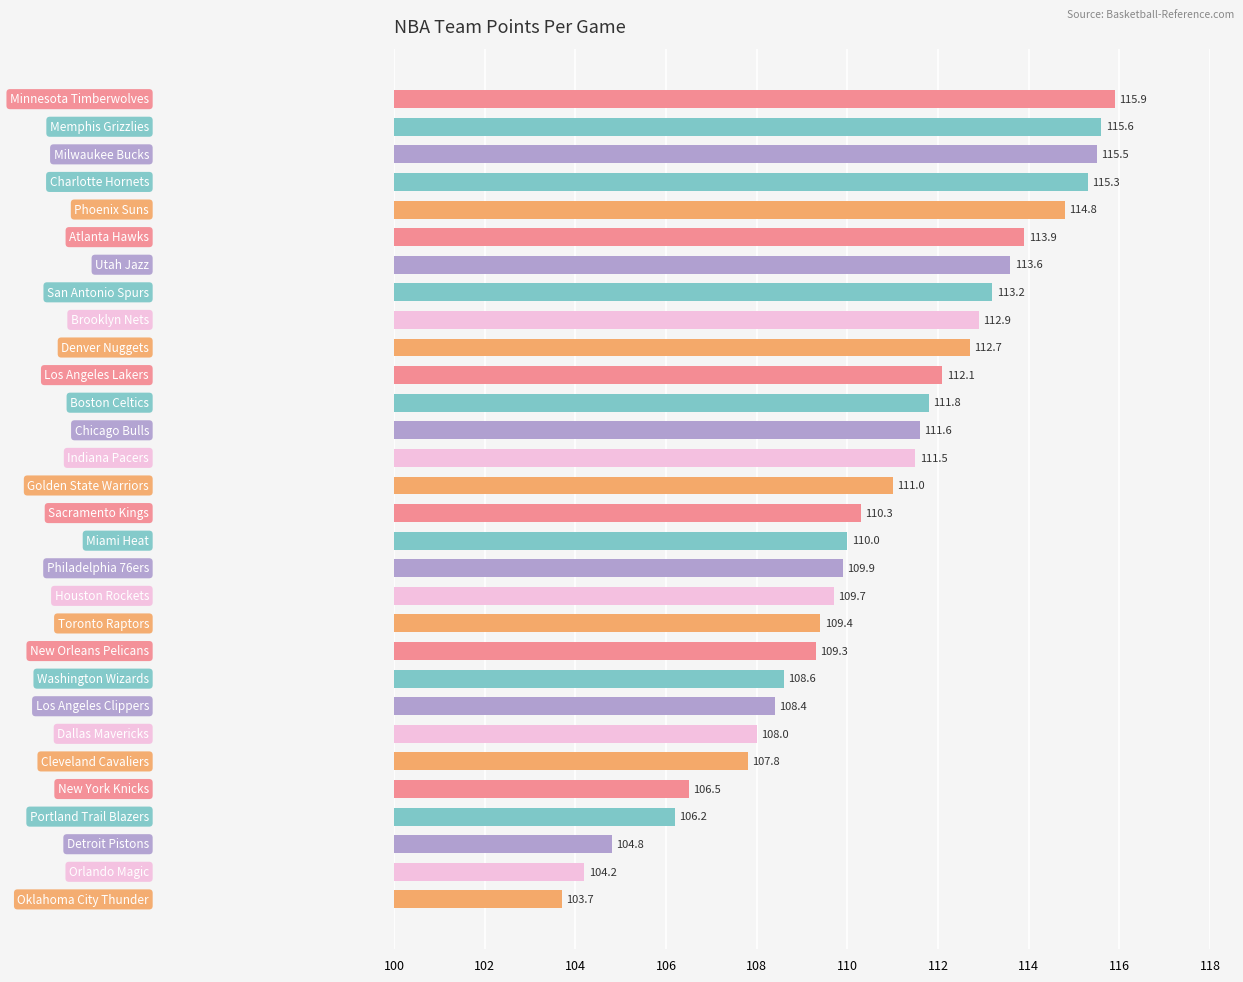

What is the value of the 15th bar from the top?

111.0